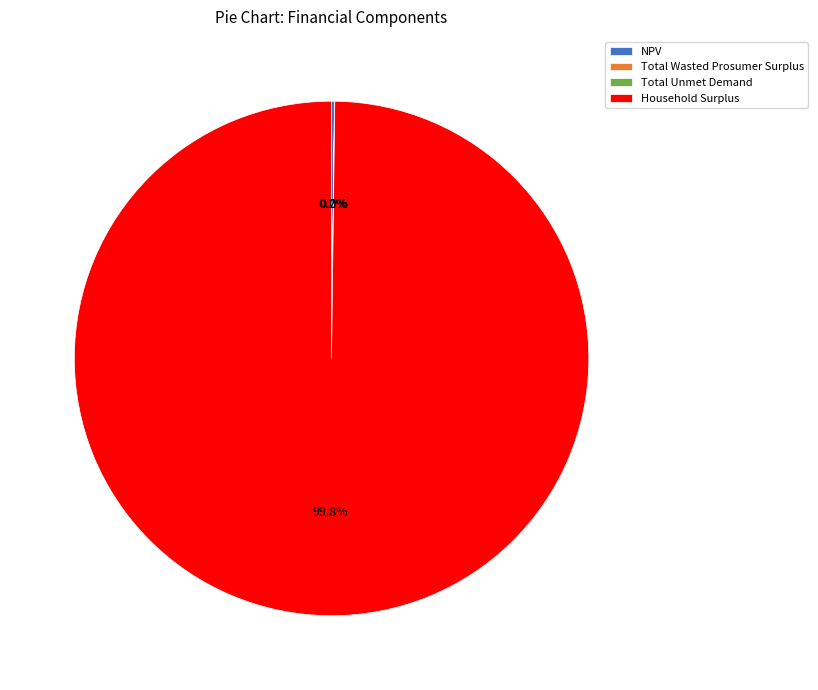

Which slice is the largest?

Household Surplus